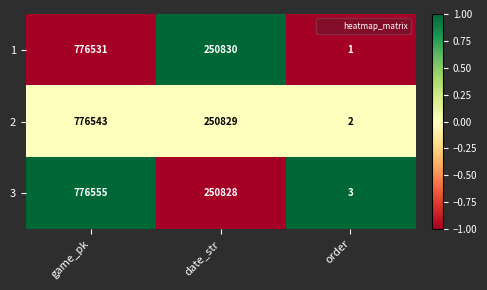

Which category has the lowest value across all series?

order